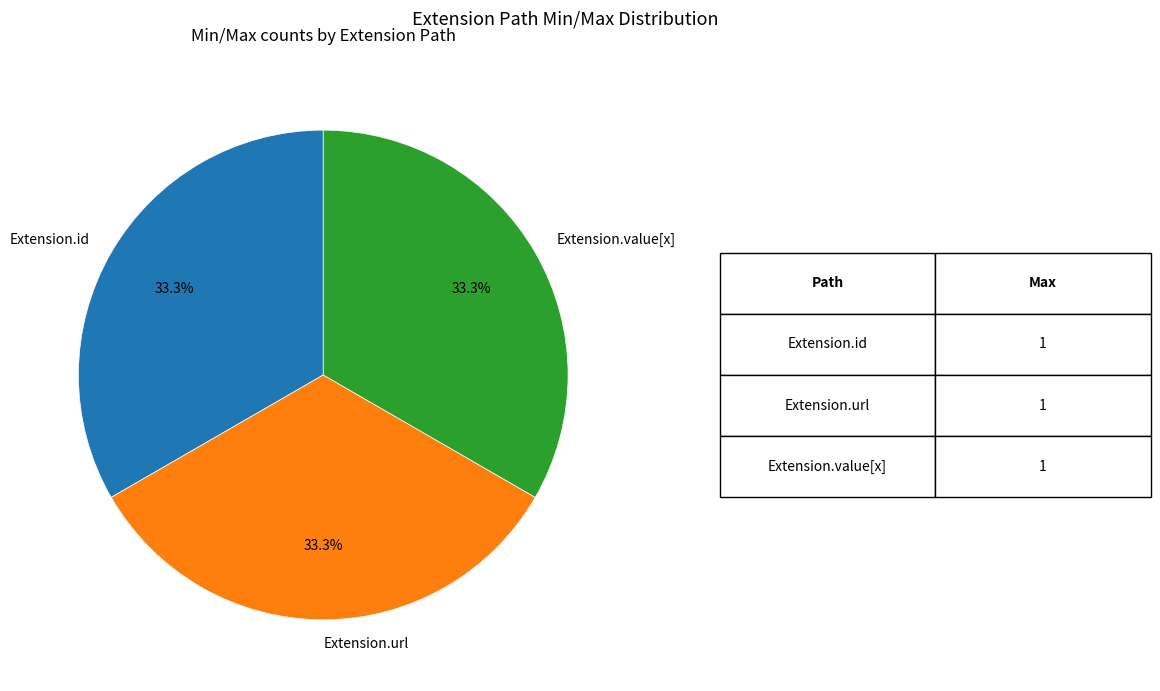

Count the number of slices in the pie.

3